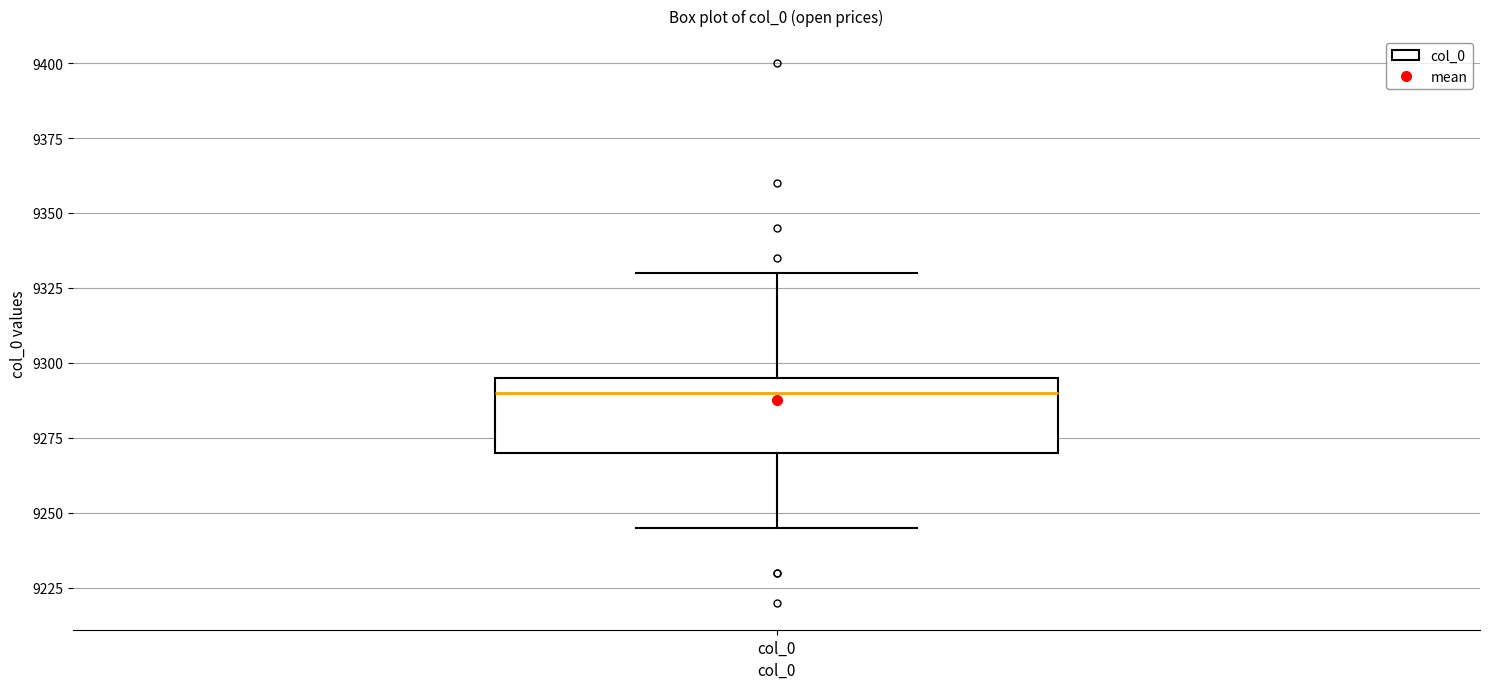

Read this box plot against the y-axis: the position of the median line, the range covered by the box, and the ends of both whiskers. The values are not printed on the chart, so give them approximately, as read against the axis.

median 9290, box 9270 to 9295, whiskers 9245 to 9330